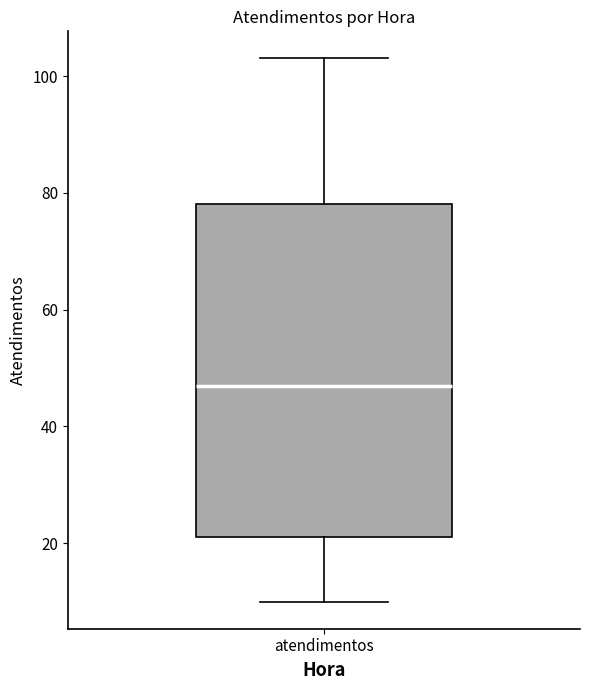

Transcribe this box plot: give where the median line is, the range the box spans, and where the two whiskers end, as read against the y-axis. The values are not printed on the chart, so give them approximately, as read against the axis.

median 48, box 22 to 78, whiskers 10 to 104